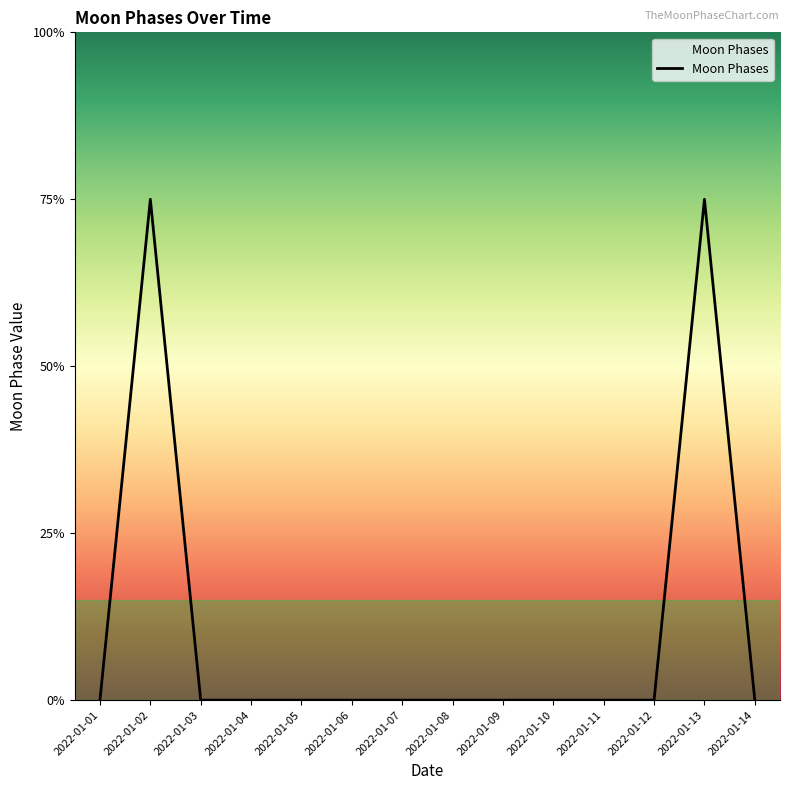

True or false: the data has more than 1 interior local peaks.

True